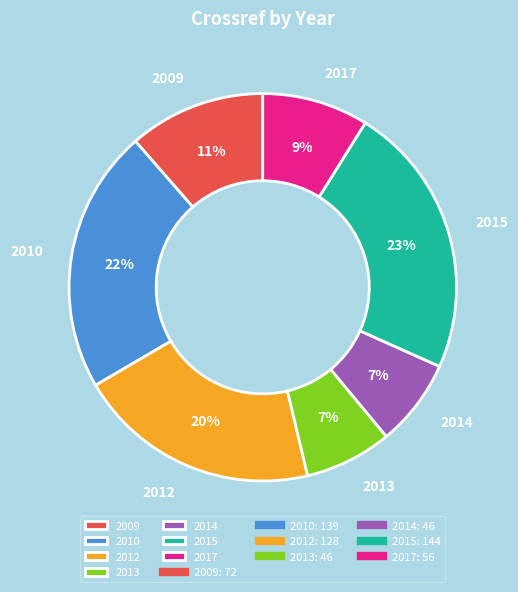

To the nearest percent, what portion does 2017 represent?

9%